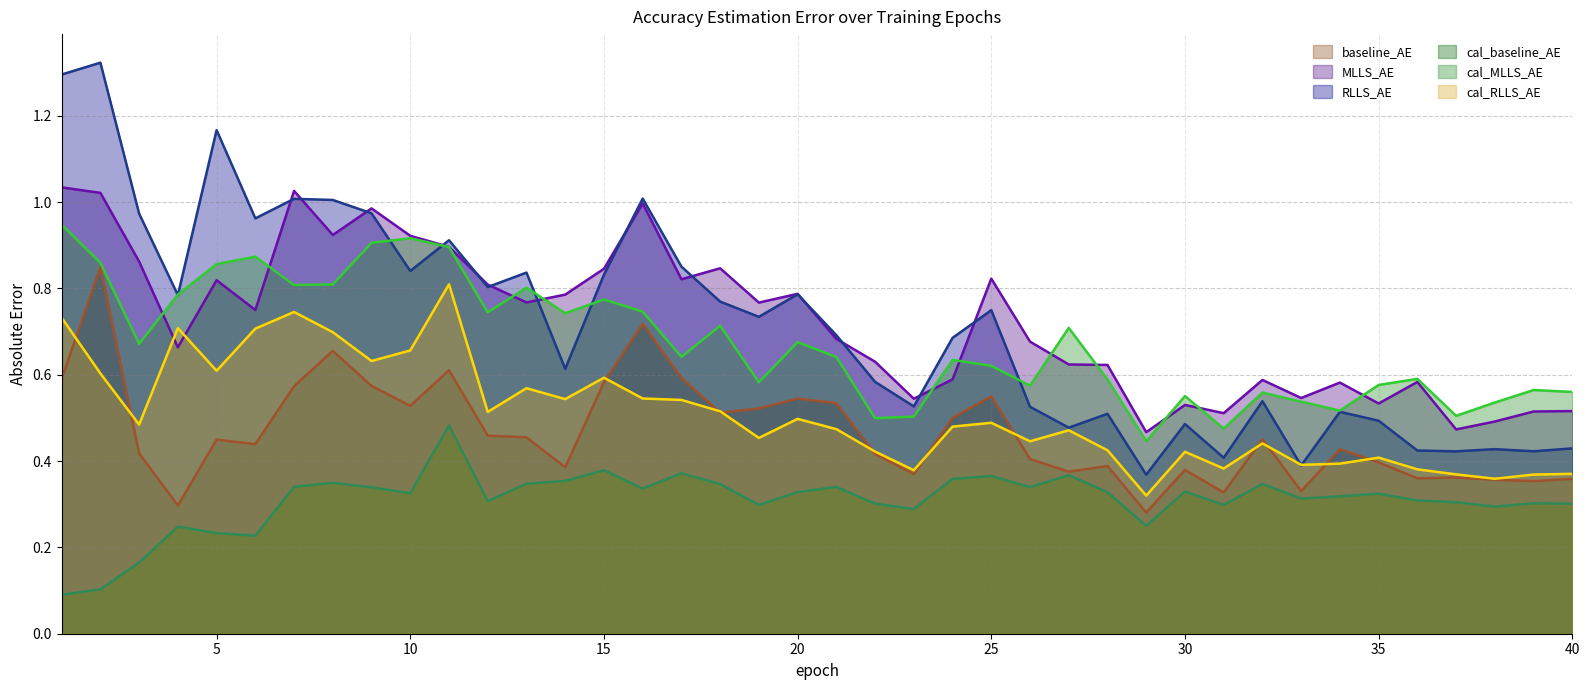

Between 18 and 21, which is larger?

21